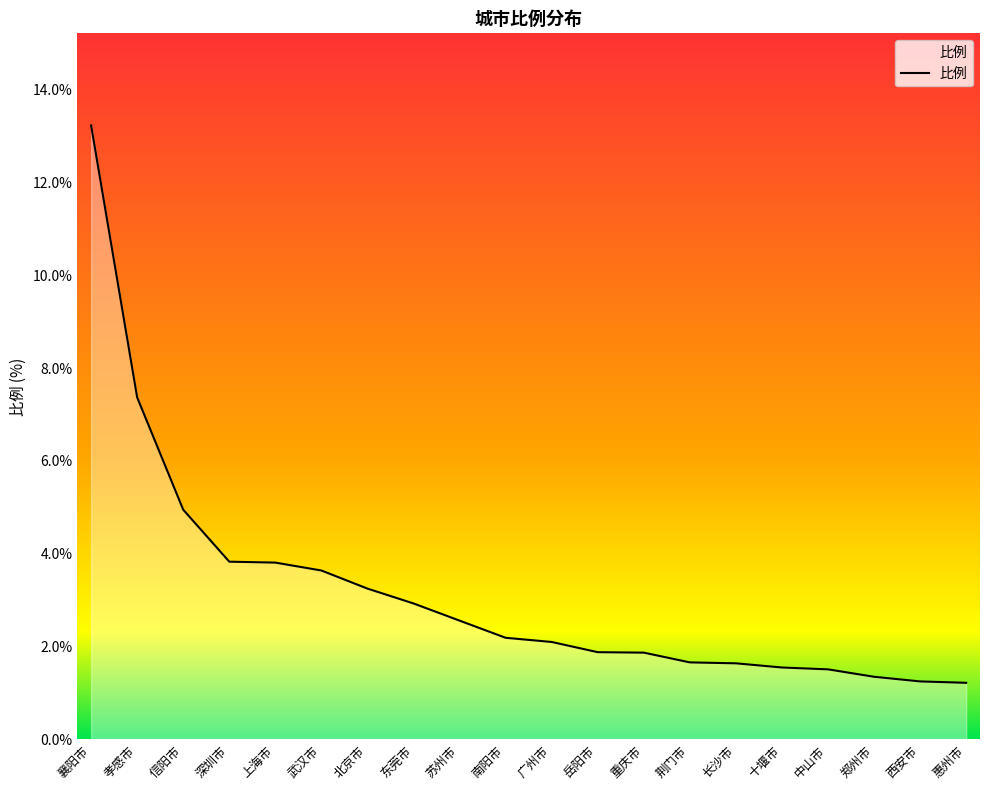

The chart shows a value of 1.9 at 重庆市. True or false?

True